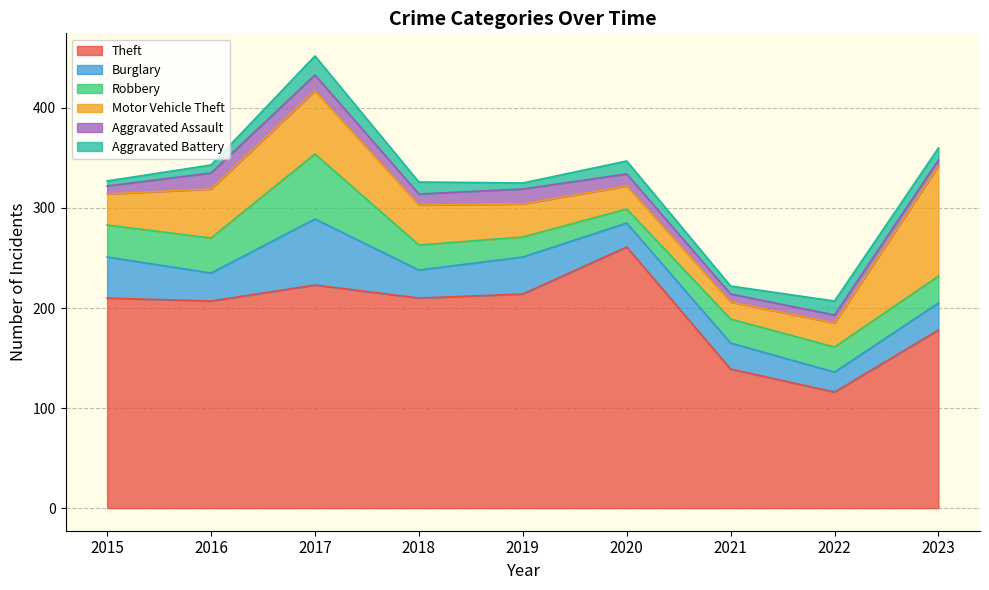

Reading left to right, list all the values displayed in this chart.

Theft: 210	207	223	210	214	261	139	116	178
Burglary: 41	28	66	28	37	24	26	20	27
Robbery: 32	35	65	25	20	14	24	25	27
Motor Vehicle Theft: 31	49	63	40	33	23	17	24	110
Aggravated Assault: 8	16	16	11	15	12	8	8	6
Aggravated Battery: 5	8	19	12	6	13	8	14	12